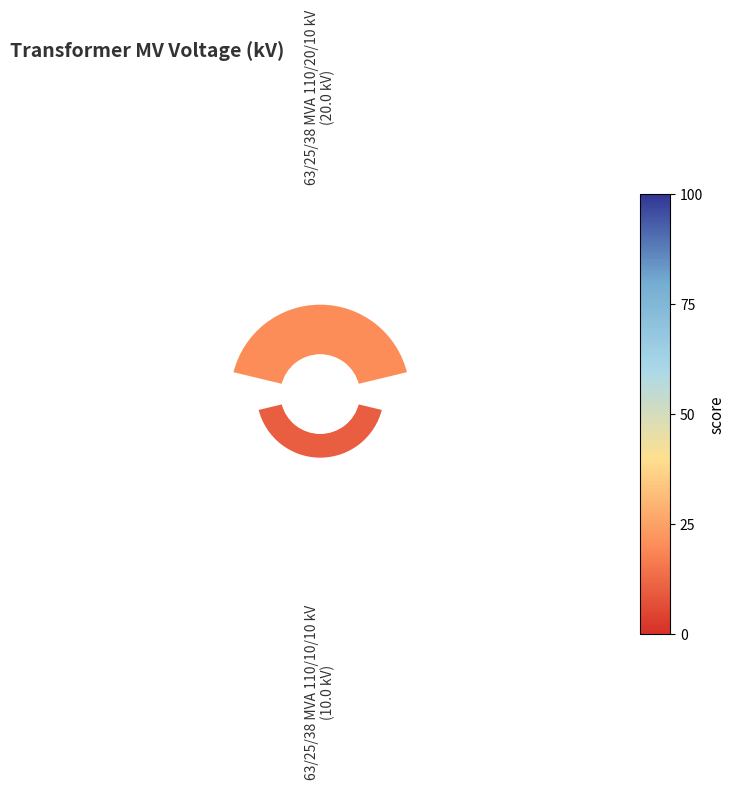

What percentage do 0 and 1 together represent?

100.0%